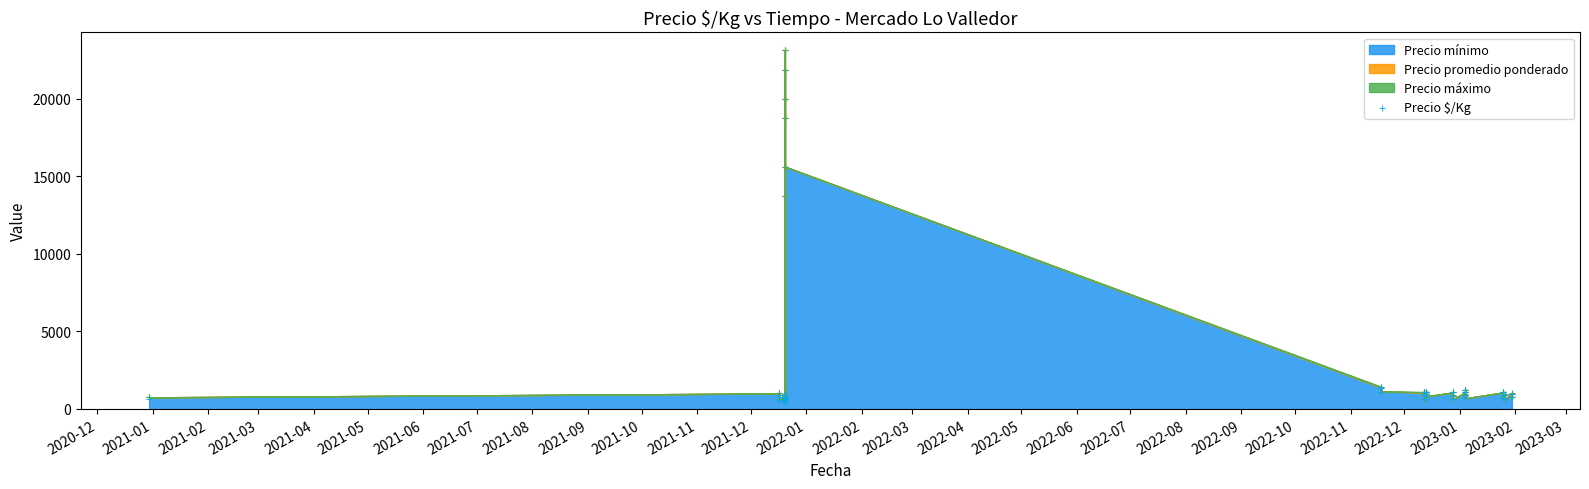

Between 2023-01 and 2022-04, which is larger?

2022-04